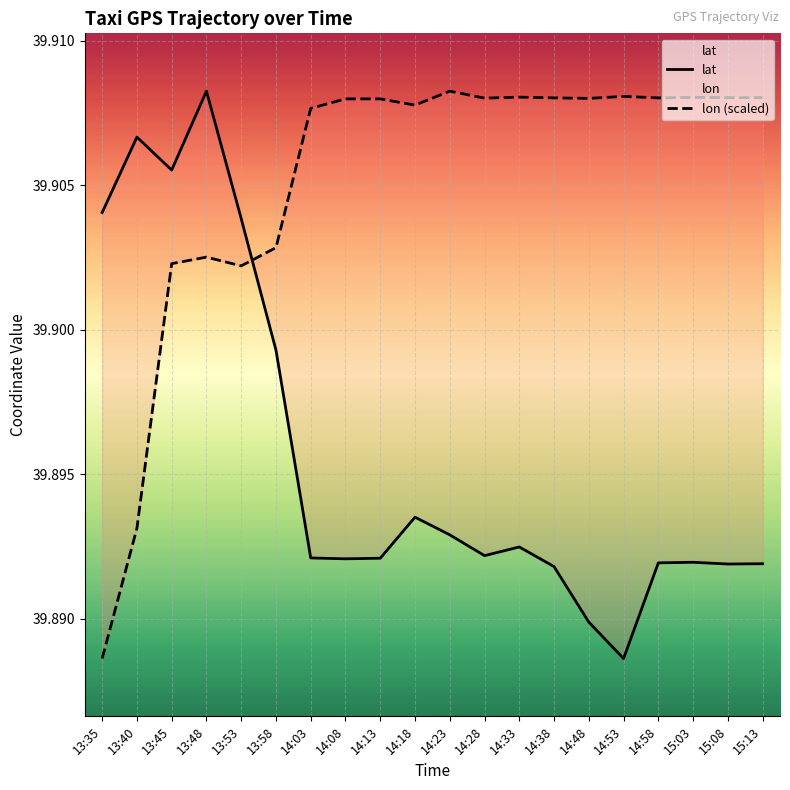

Is it true that lon (scaled) equals 56.5 at 15:13?

False